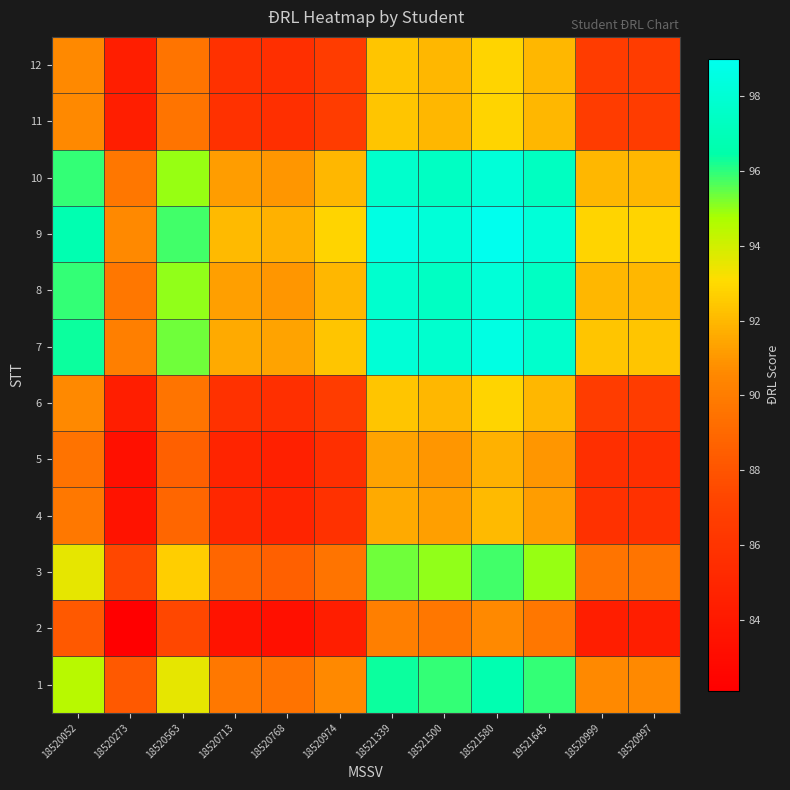

Rank the series by their maximum value, from lowest to highest.

2, 5, 4, 6, 11, 12, 3, 1, 10, 8, 7, 9